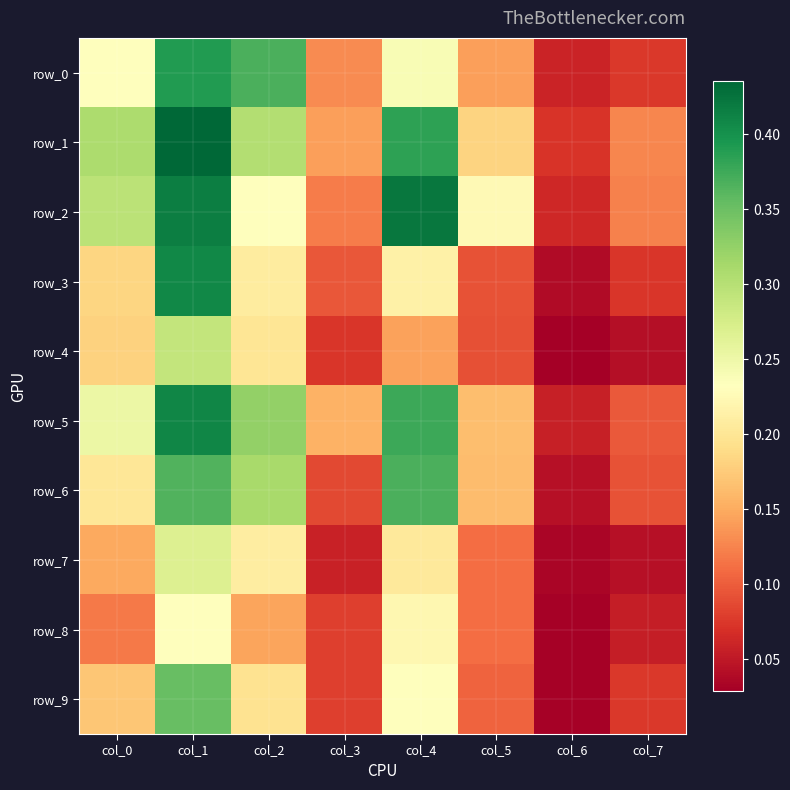

True or false: row_6 has a value of 0.4 at col_4.

True